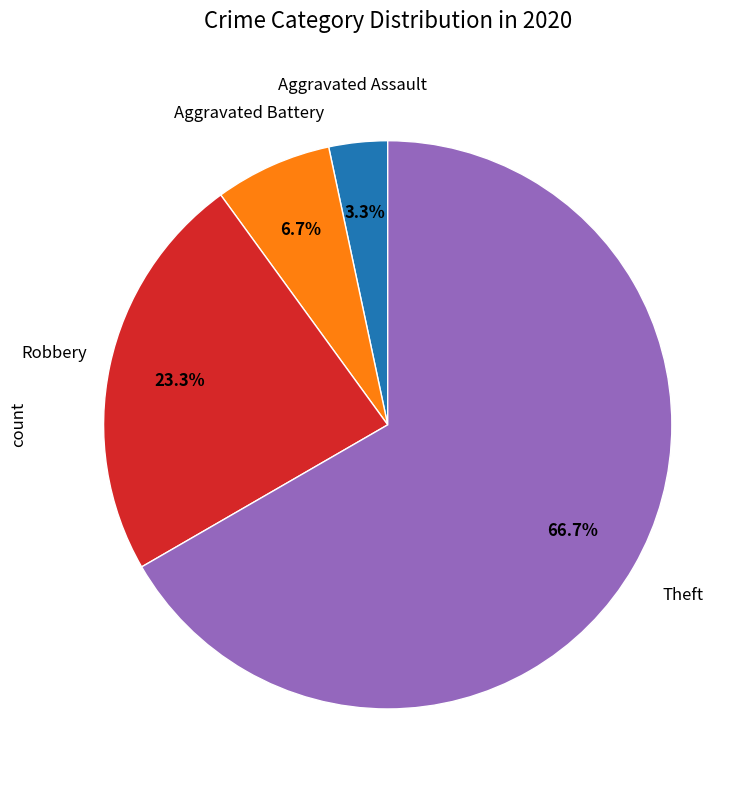

Is there a majority slice in this chart?

Yes